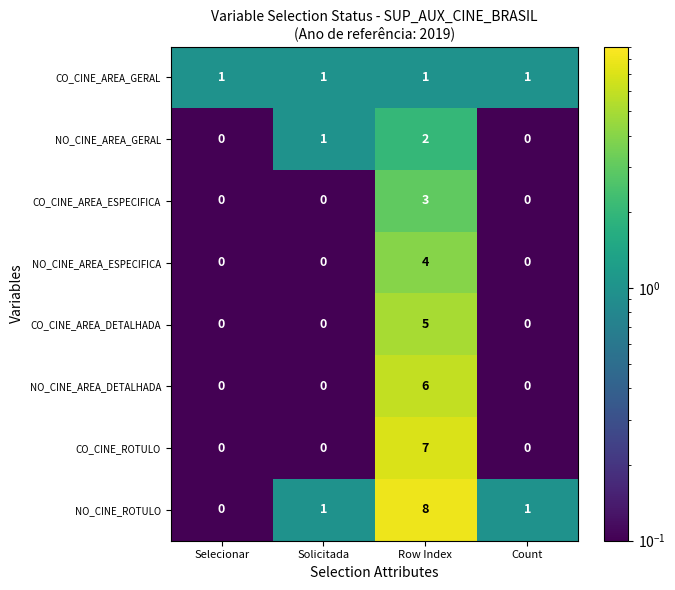

Which category has the highest value across all series?

Row Index